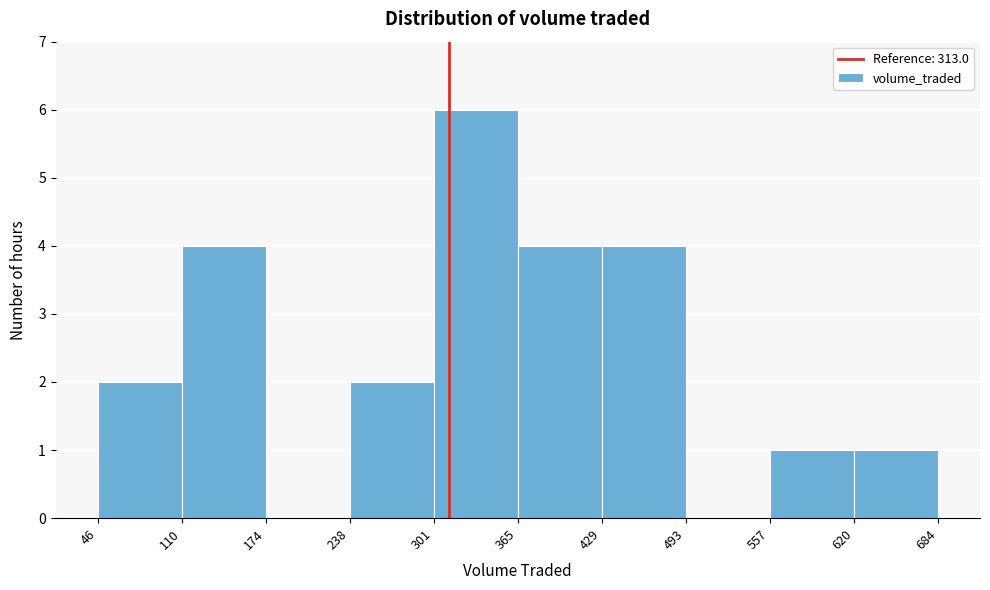

Which range on the x-axis has the tallest bar?

301 to 365